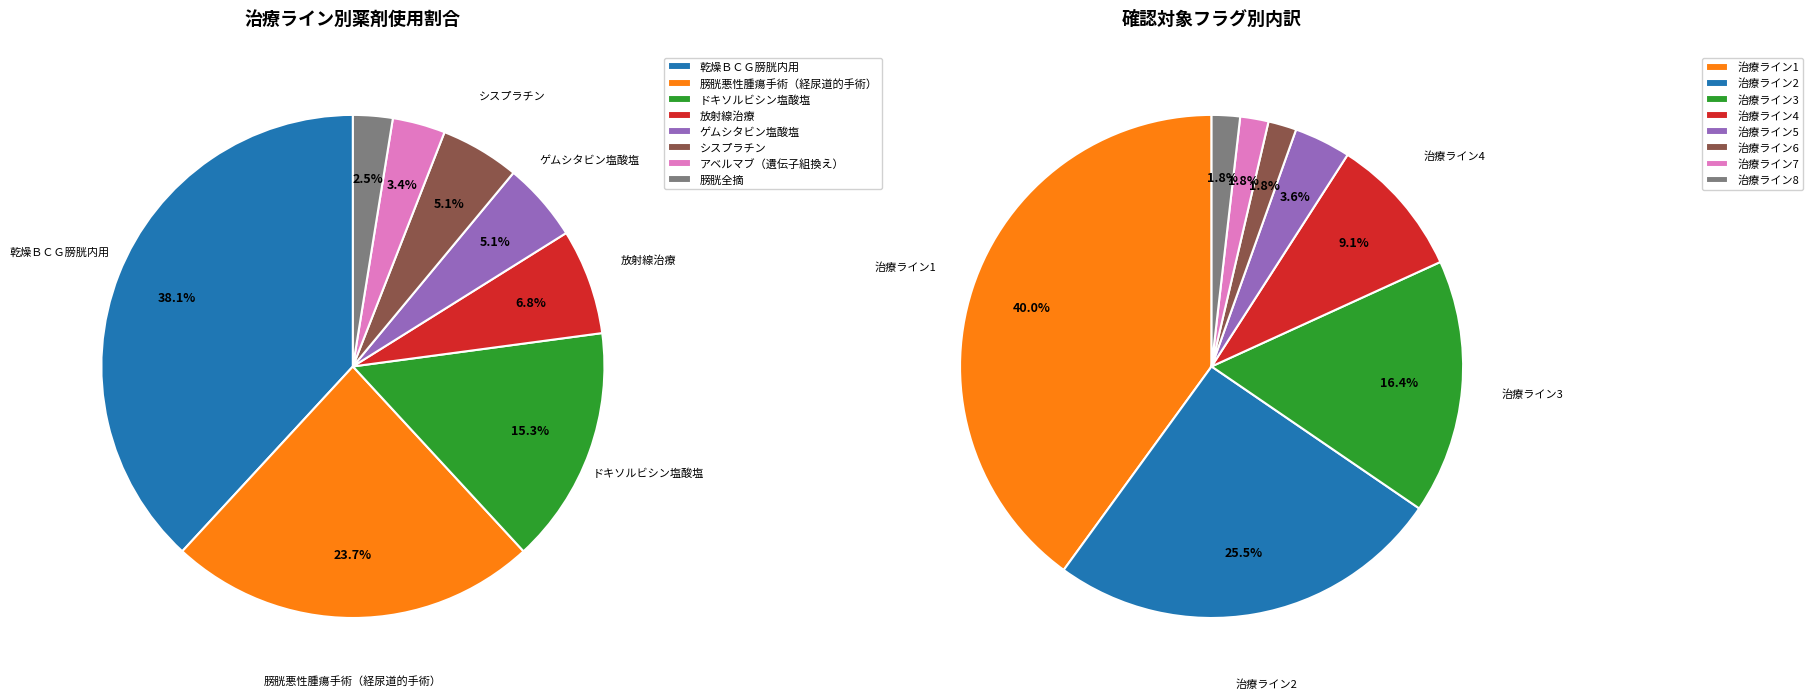

What is the ratio of the value at アベルマブ（遺伝子組換え） to the value at 乾燥ＢＣＧ膀胱内用?

0.1